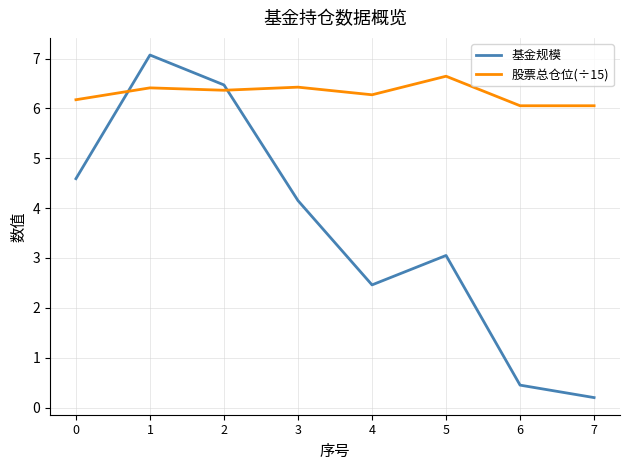

Where do 基金规模 and 股票总仓位(÷15) first cross each other?

0 and 1